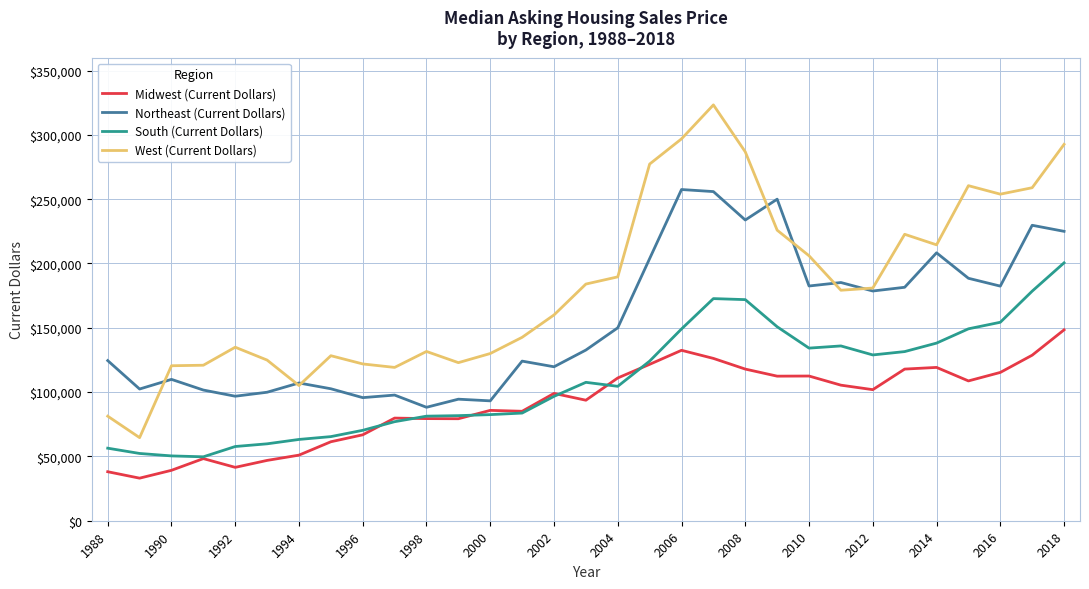

What is the smallest value displayed?

33100